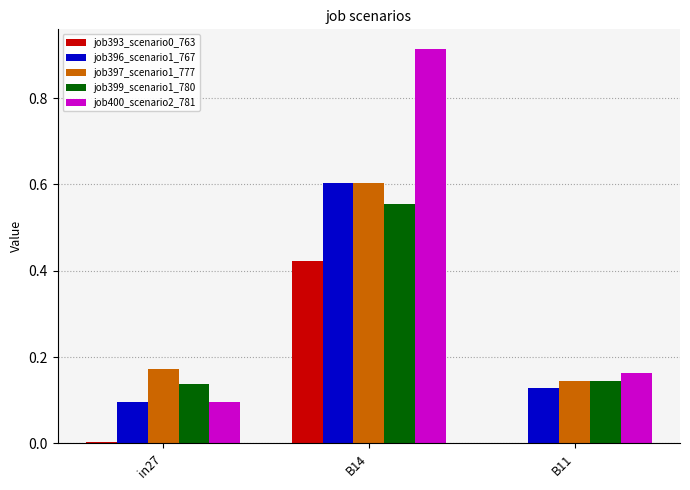

Is the value of job397_scenario1_777 at B11 greater than the value of job396_scenario1_767 at B14?

No